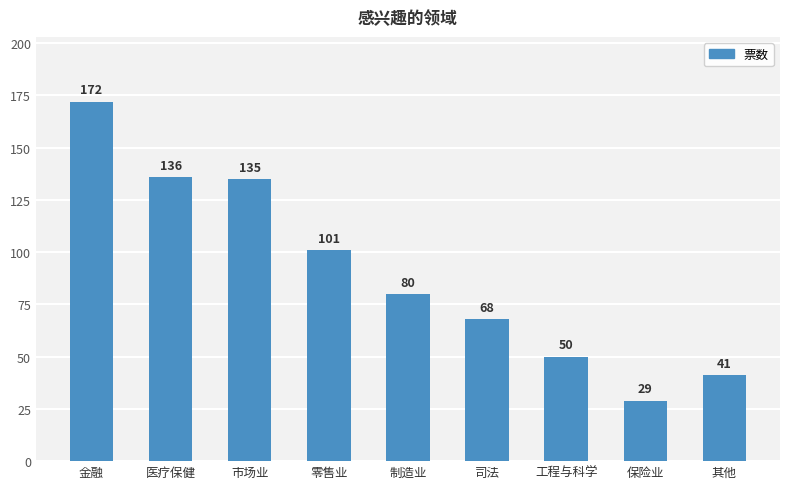

List the labels in order of value, smallest first.

保险业, 其他, 工程与科学, 司法, 制造业, 零售业, 市场业, 医疗保健, 金融